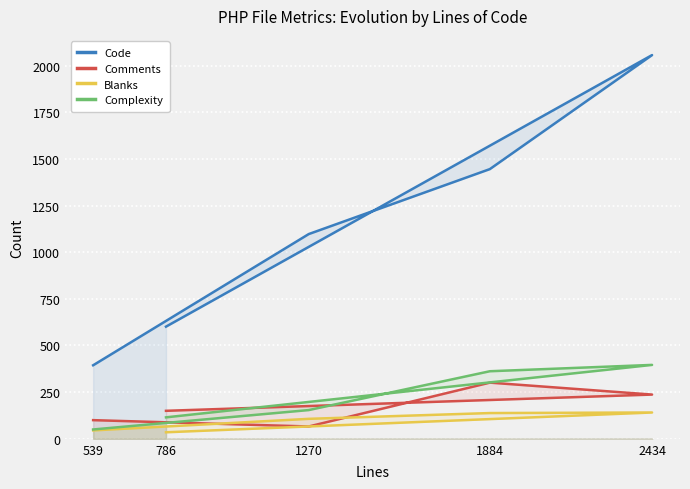

What is the difference between the Blanks values at 1884 and 539?

93